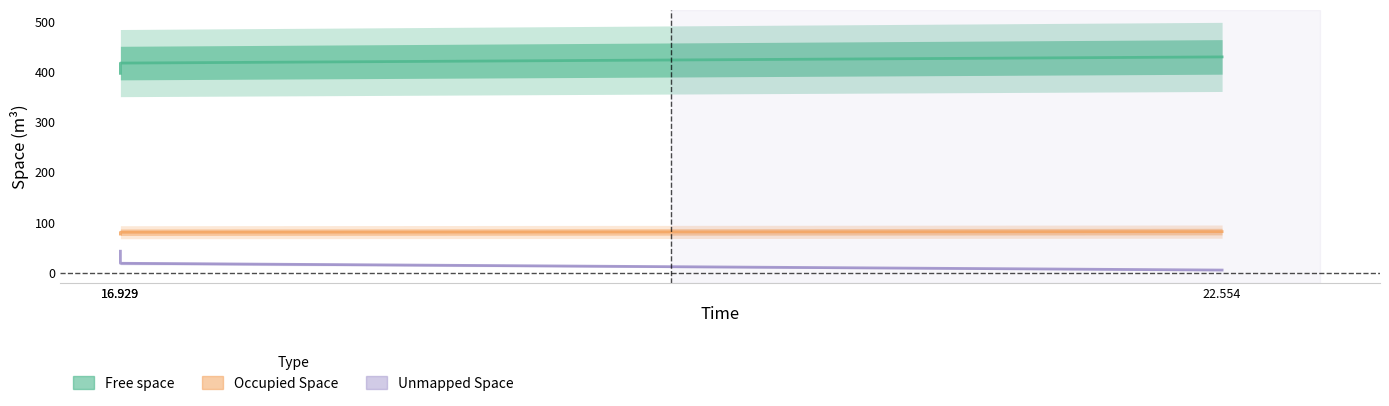

Between 16.929 and 16.929, which is larger?

16.929